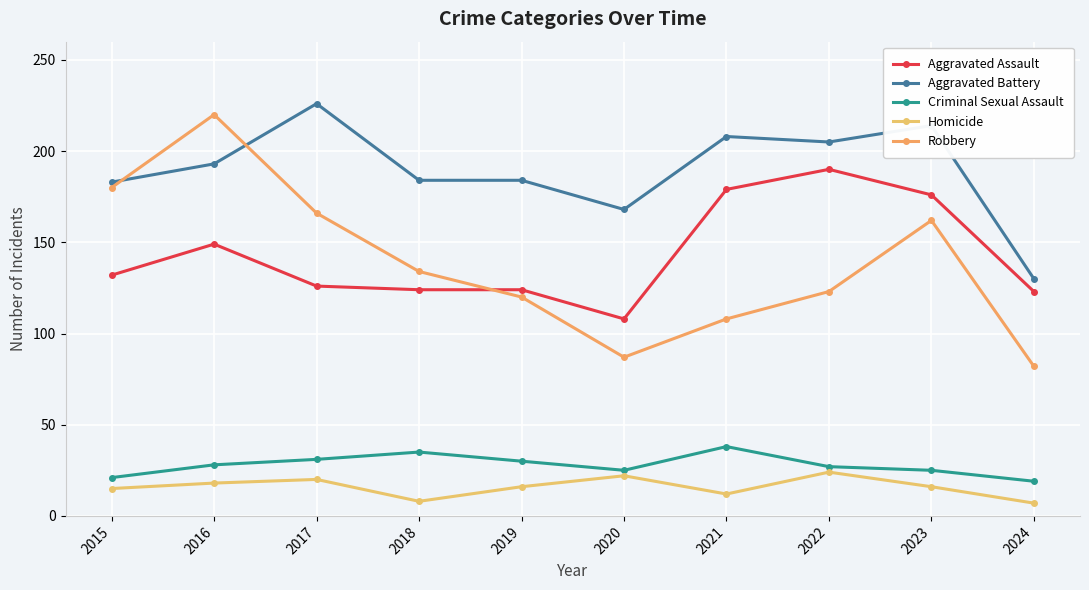

The value of Criminal Sexual Assault at 2020 is 25. True or false?

True